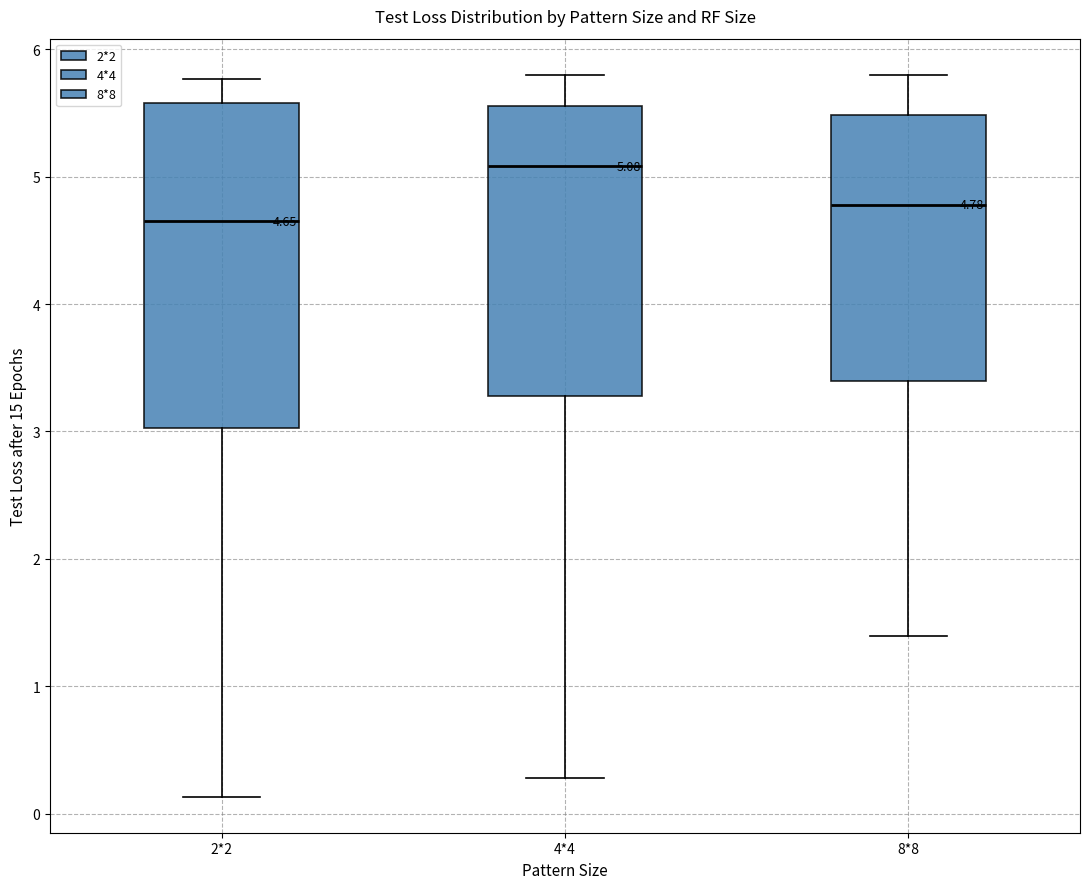

Comparing the boxes themselves (not the whiskers), which one is the tallest?

2*2